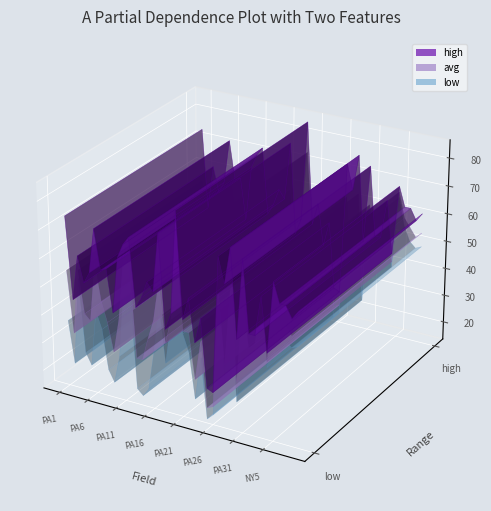

Reading right to left, list all the values displayed in this chart.

low: 49	48	50	55	65	39	57	43	40	50	24	55	31	52	17	15	36	21	37	43	59	46	31	50	34	20	17	19	53	55	29	19	23	37	43	23	27	53	22	37
avg: 54	52	55	58	67	41	60	46	44	60	31	63	36	61	20	19	42	28	44	44	74	47	38	59	45	38	30	30	63	64	42	30	40	47	60	39	41	56	33	55
high: 61	58	62	62	69	44	63	49	49	74	46	77	64	73	25	26	50	41	56	48	85	49	43	76	55	58	52	48	72	69	64	44	59	58	72	56	52	61	45	74